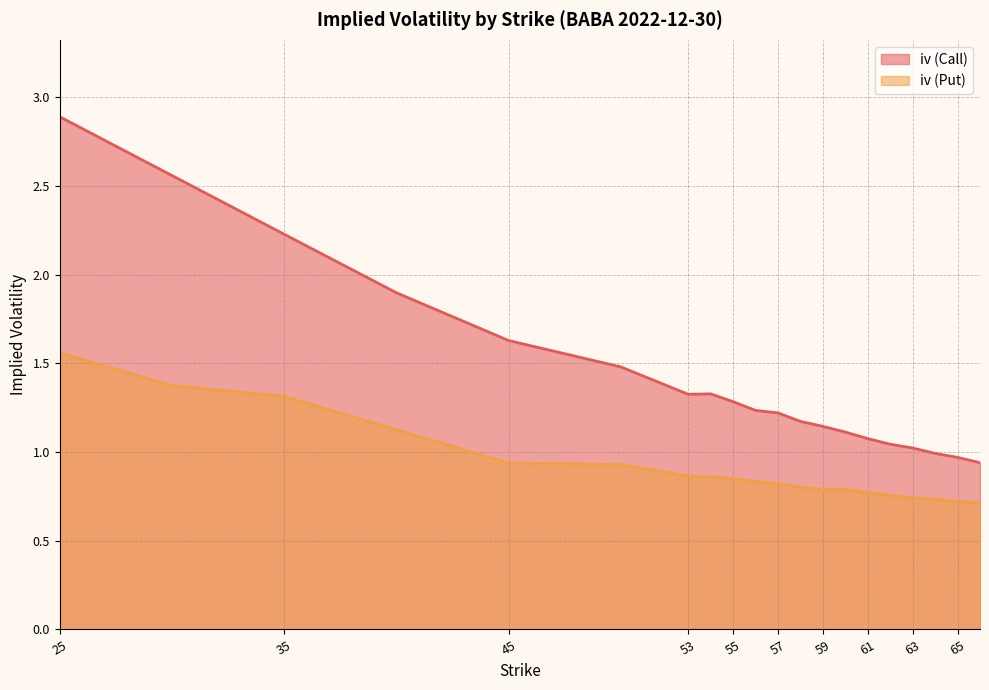

How many values in the iv (Call) series exceed 1?

17